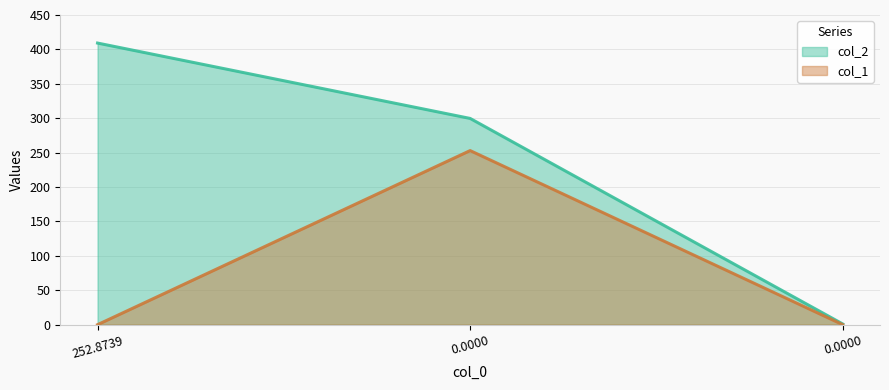

Reading left to right, extract all data points from this chart.

col_2: 252.8739=409.2	0.0=299.7	0.0=1.0
col_1: 252.8739=0.0	0.0=253.0	0.0=0.0